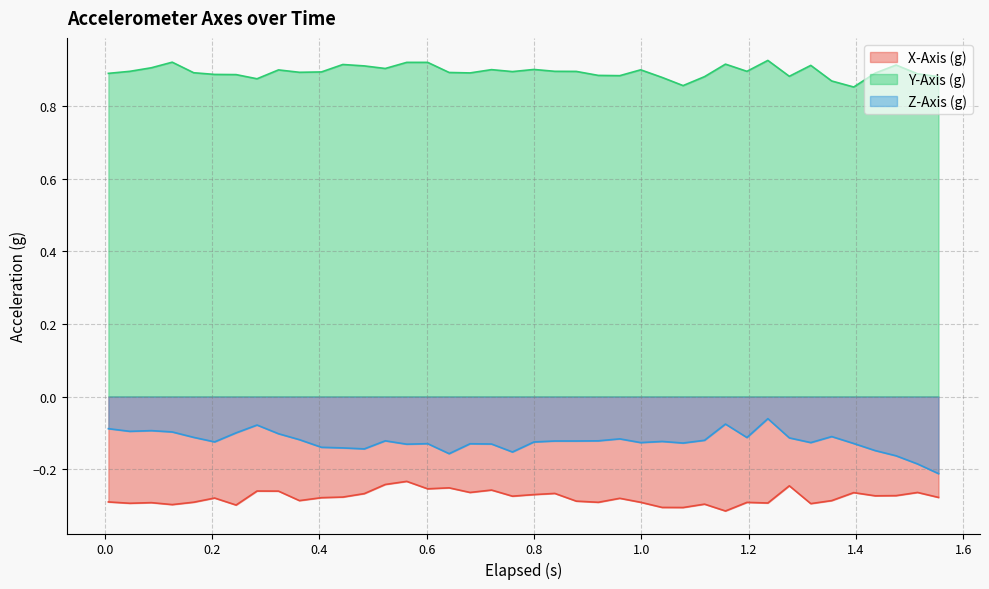

What is the value of the Y-Axis (g) point at the 25th from the left?

0.9